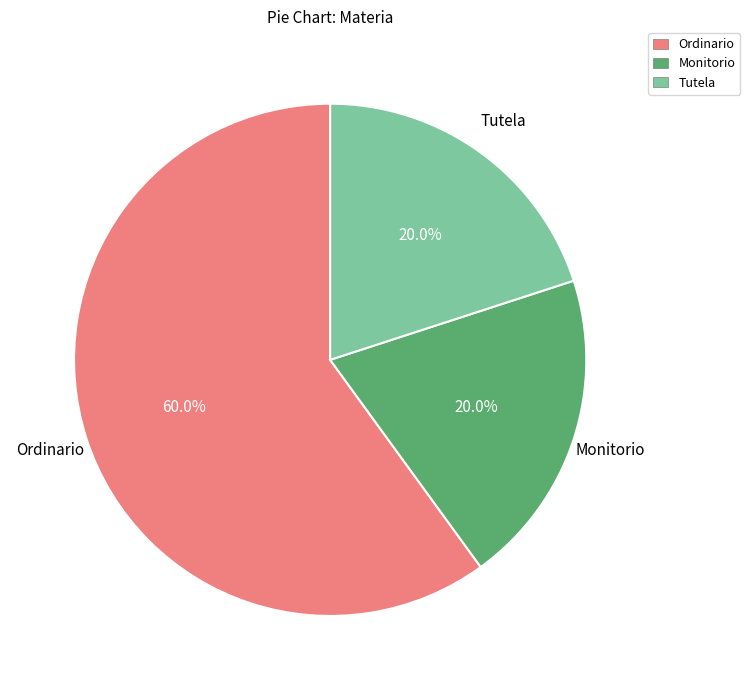

True or false: Ordinario accounts for 46% of the total.

False